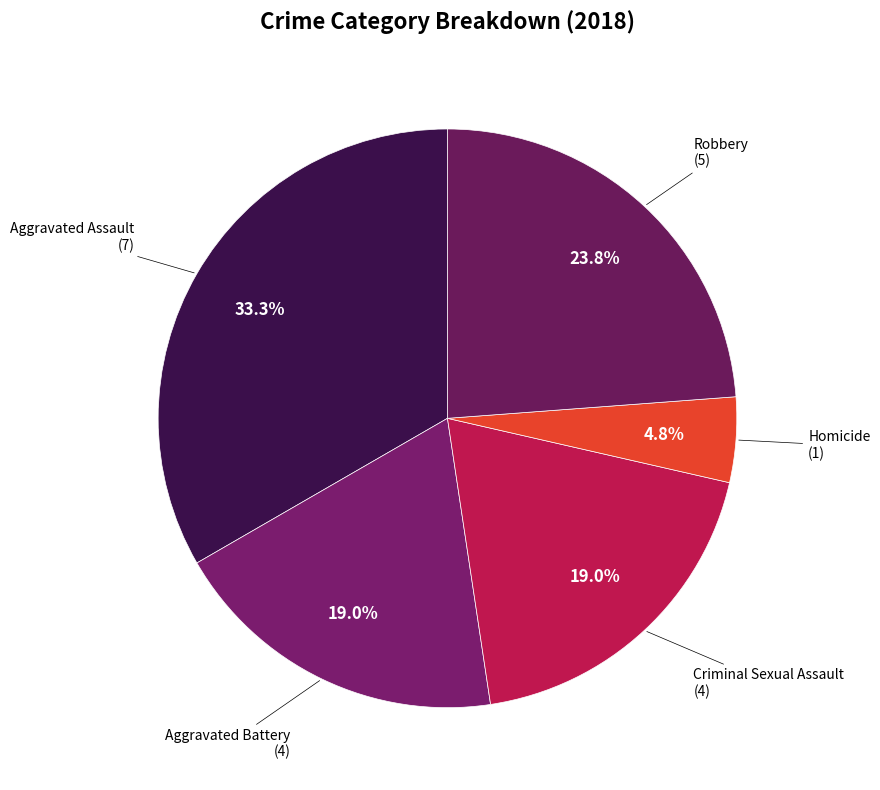

Count the number of slices in the pie.

5